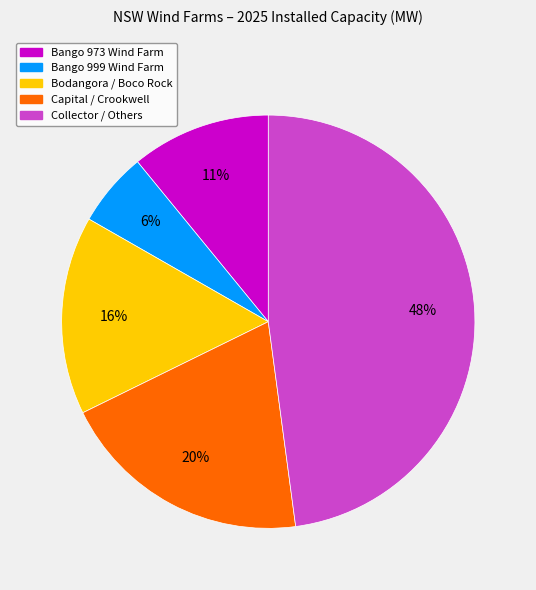

Does any single category account for the majority?

No